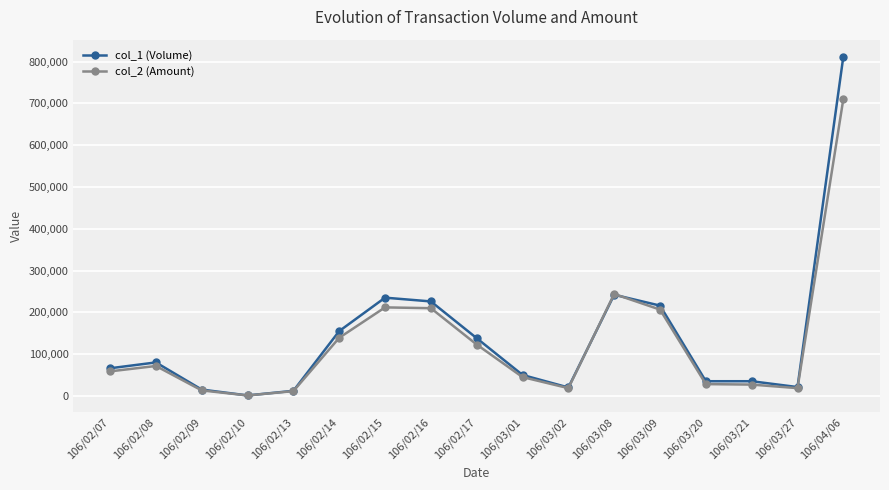

The value of col_2 (Amount) at 106/02/08 is 35704. True or false?

False